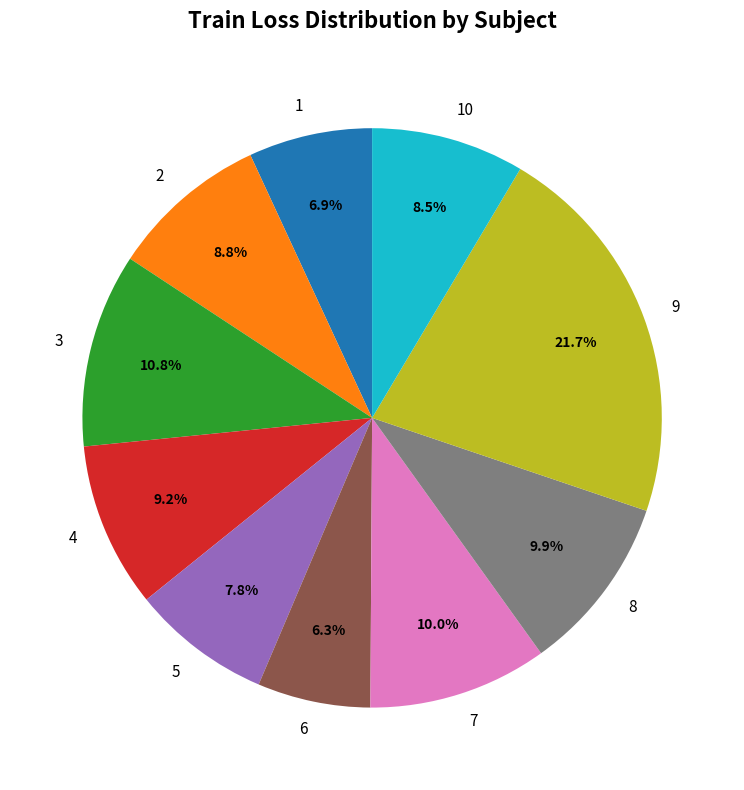

What is the smallest slice in the pie chart?

6